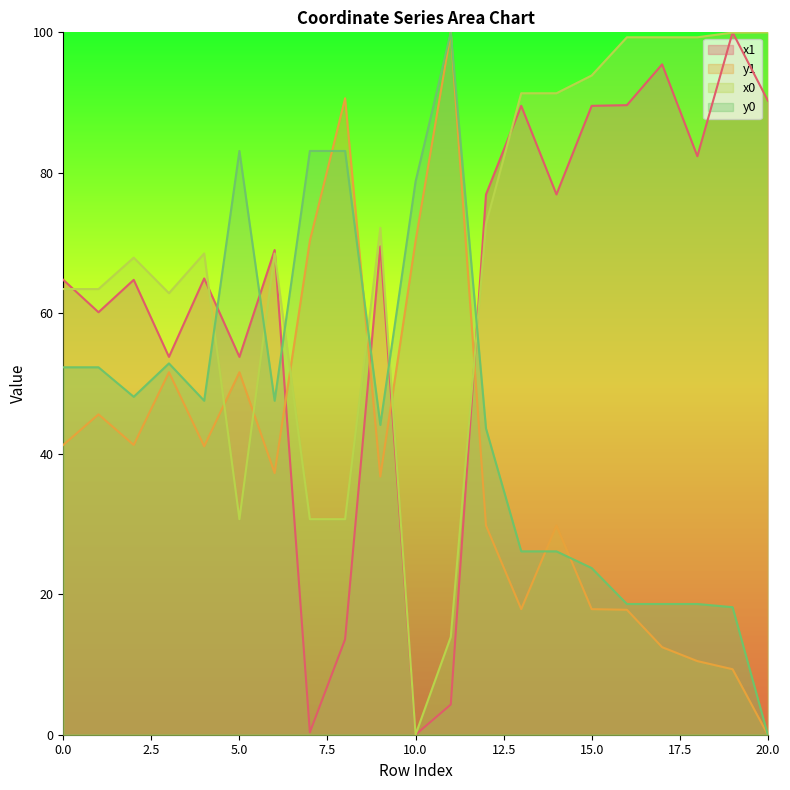

At which category does y1 reach its first local peak?

1